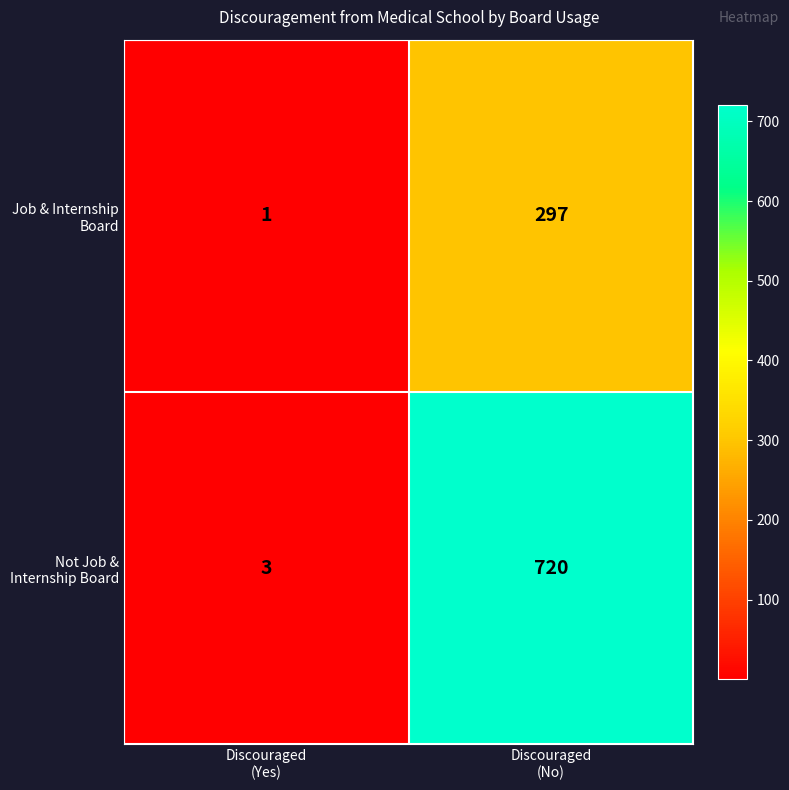

What is the greatest value displayed?

720